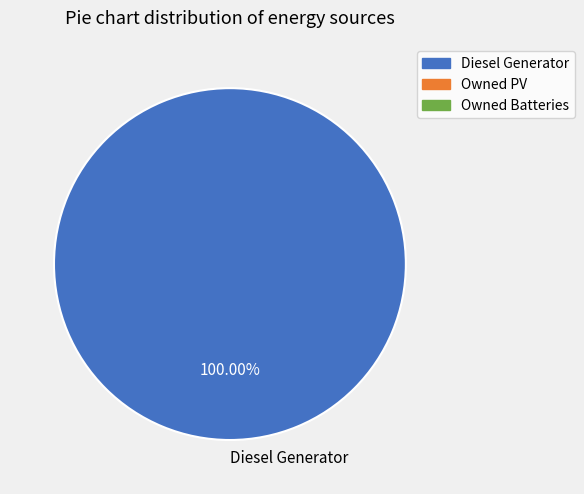

Does Diesel Generator account for over 50% of the chart?

Yes